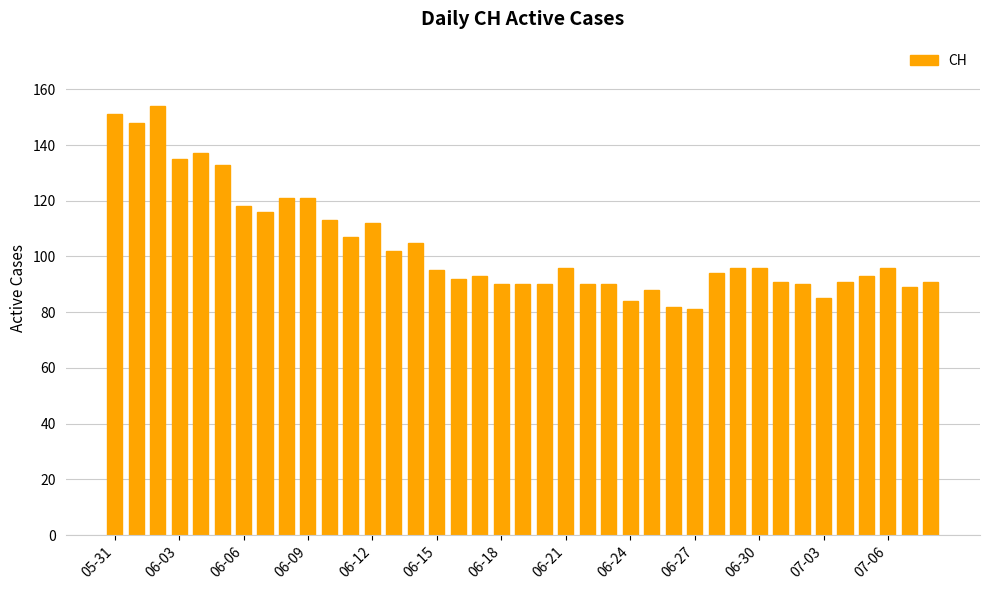

Reading left to right, list all the values displayed in this chart.

151	148	154	135	137	133	118	116	121	121	113	107	112	102	105	95	92	93	90	90	90	96	90	90	84	88	82	81	94	96	96	91	90	85	91	93	96	89	91